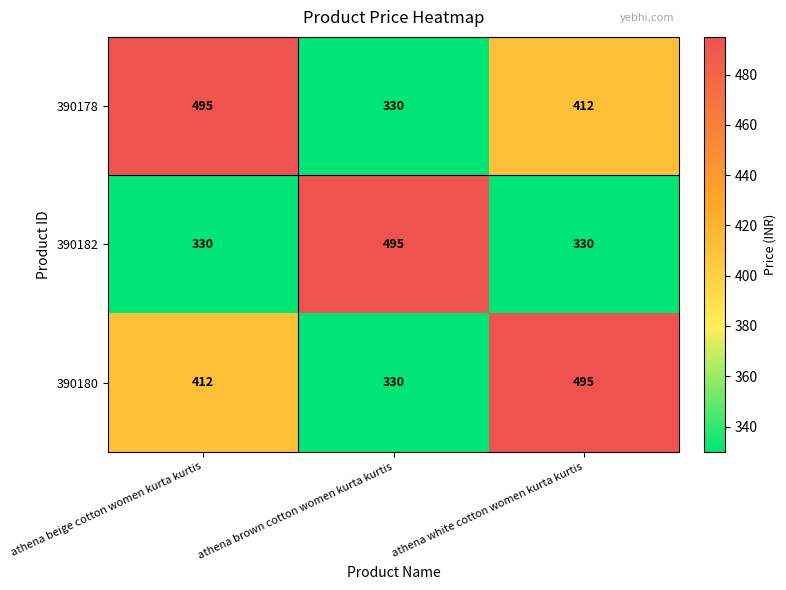

Reading left to right, what are all the values shown in this chart?

390178: 495	330	412
390182: 330	495	330
390180: 412	330	495